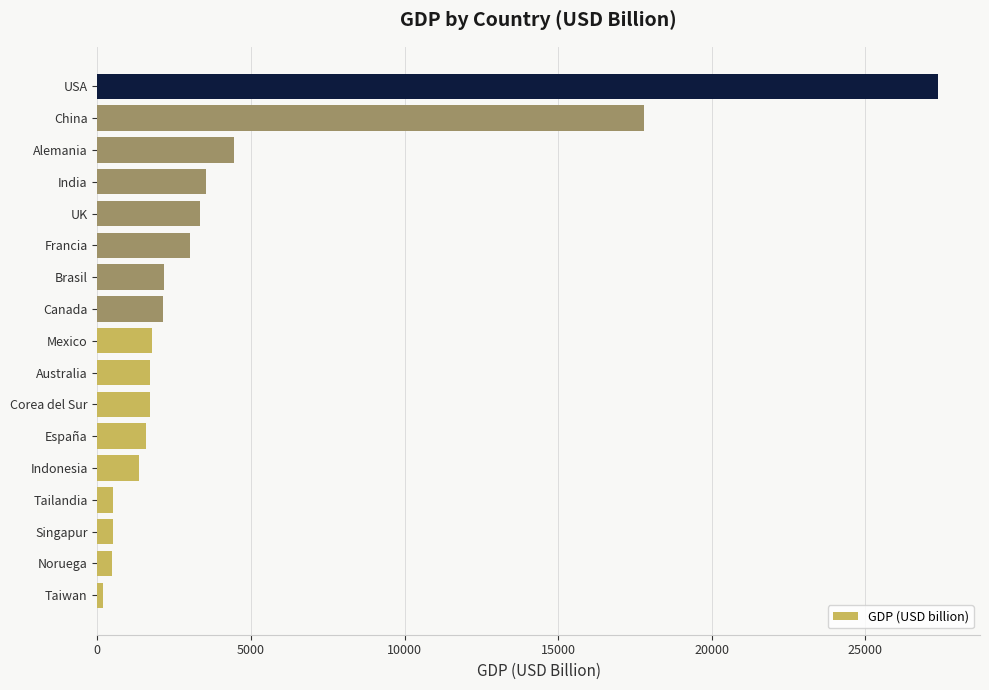

What is the minimum value shown in the chart?

187.1